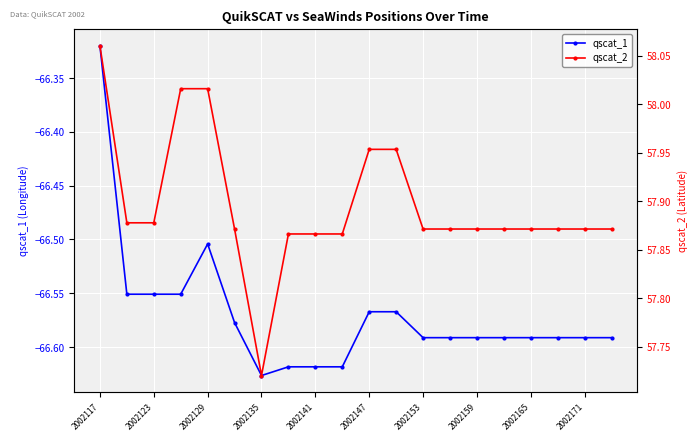

Which series has the largest total across all categories?

qscat_2